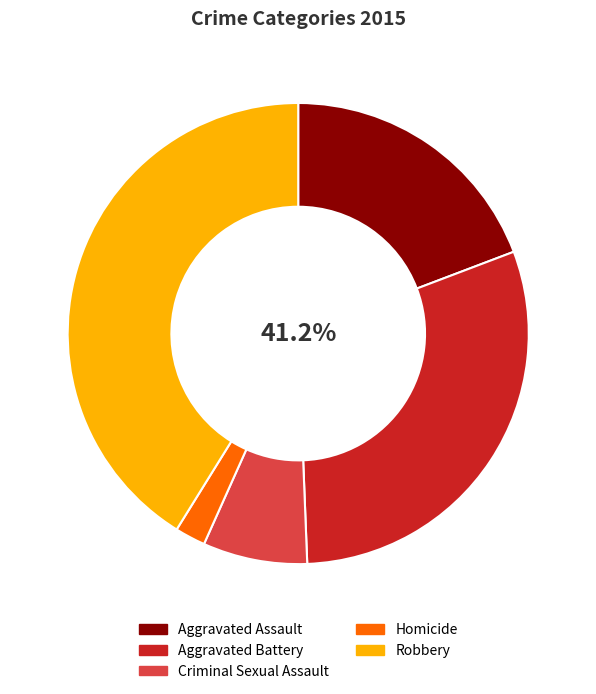

How much of the chart is everything except Homicide?

97.9%